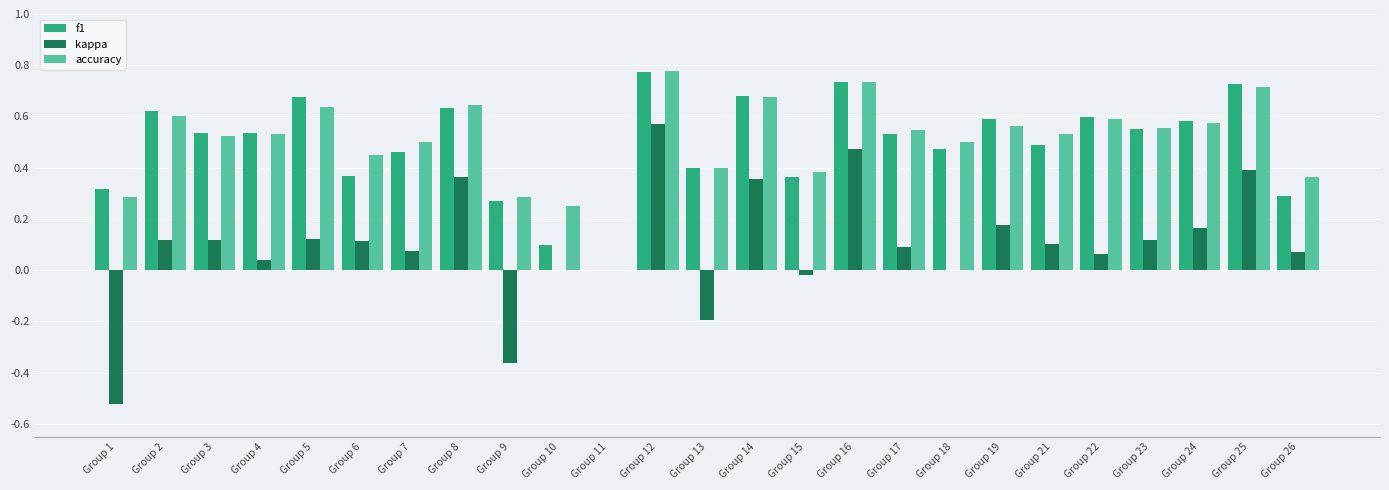

True or false: f1 has a value of 0.0 at Group 10.

False